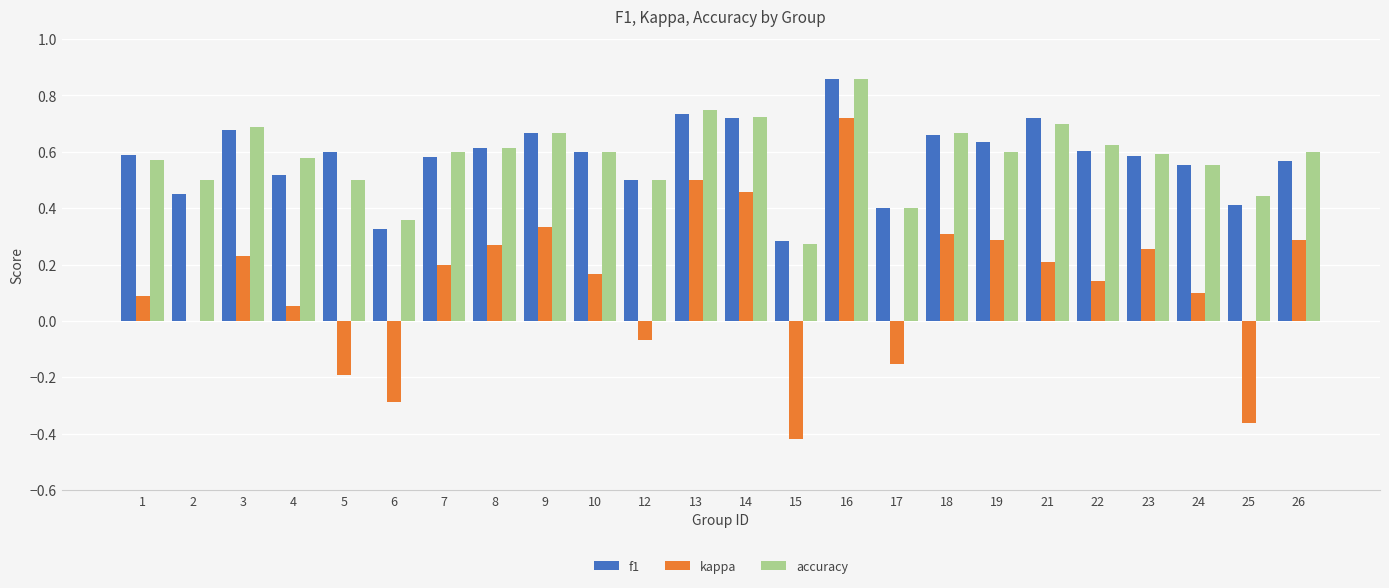

True or false: f1 has a value of 0.5 at 4.

True